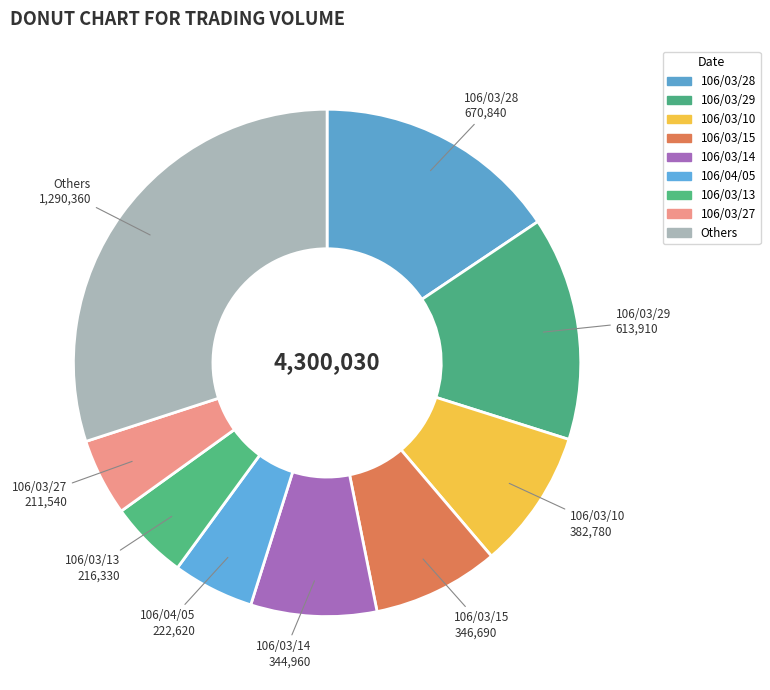

How many slices are in this pie chart?

9